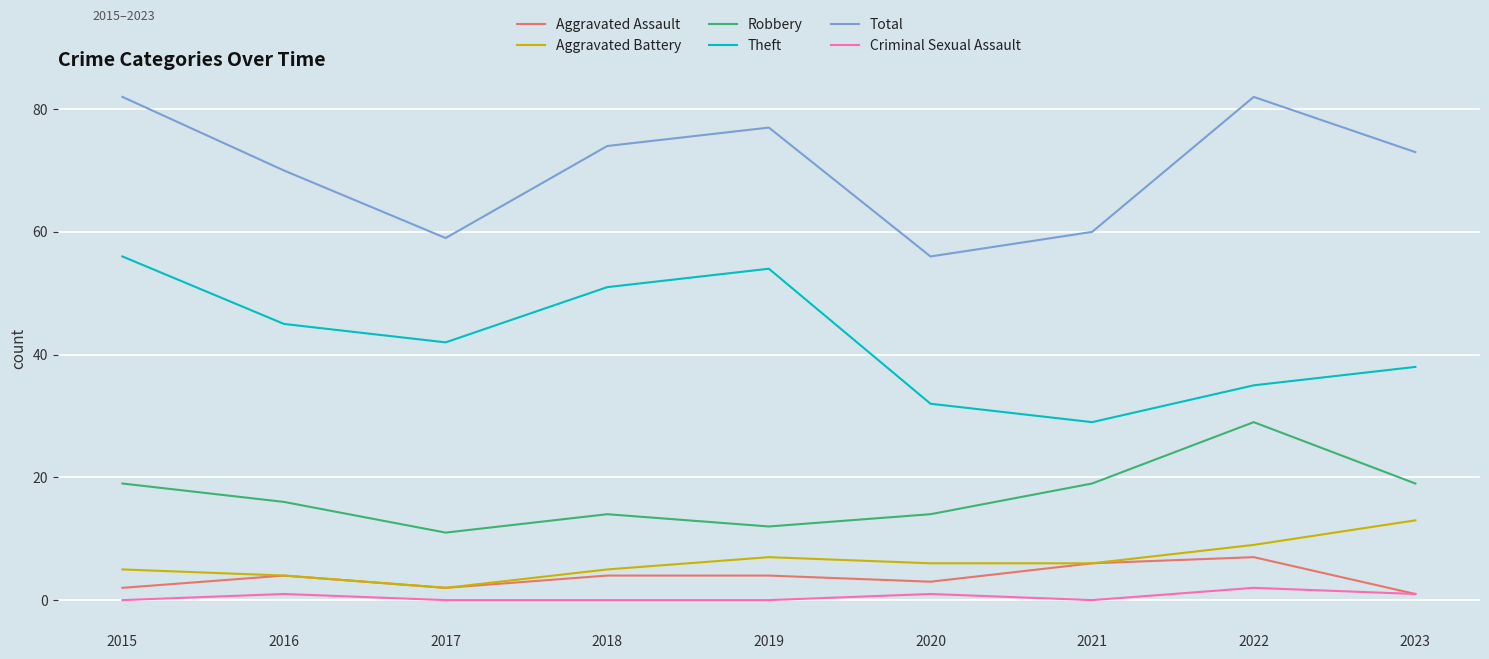

Is the value of Criminal Sexual Assault at 2020 greater than the value of Robbery at 2015?

No